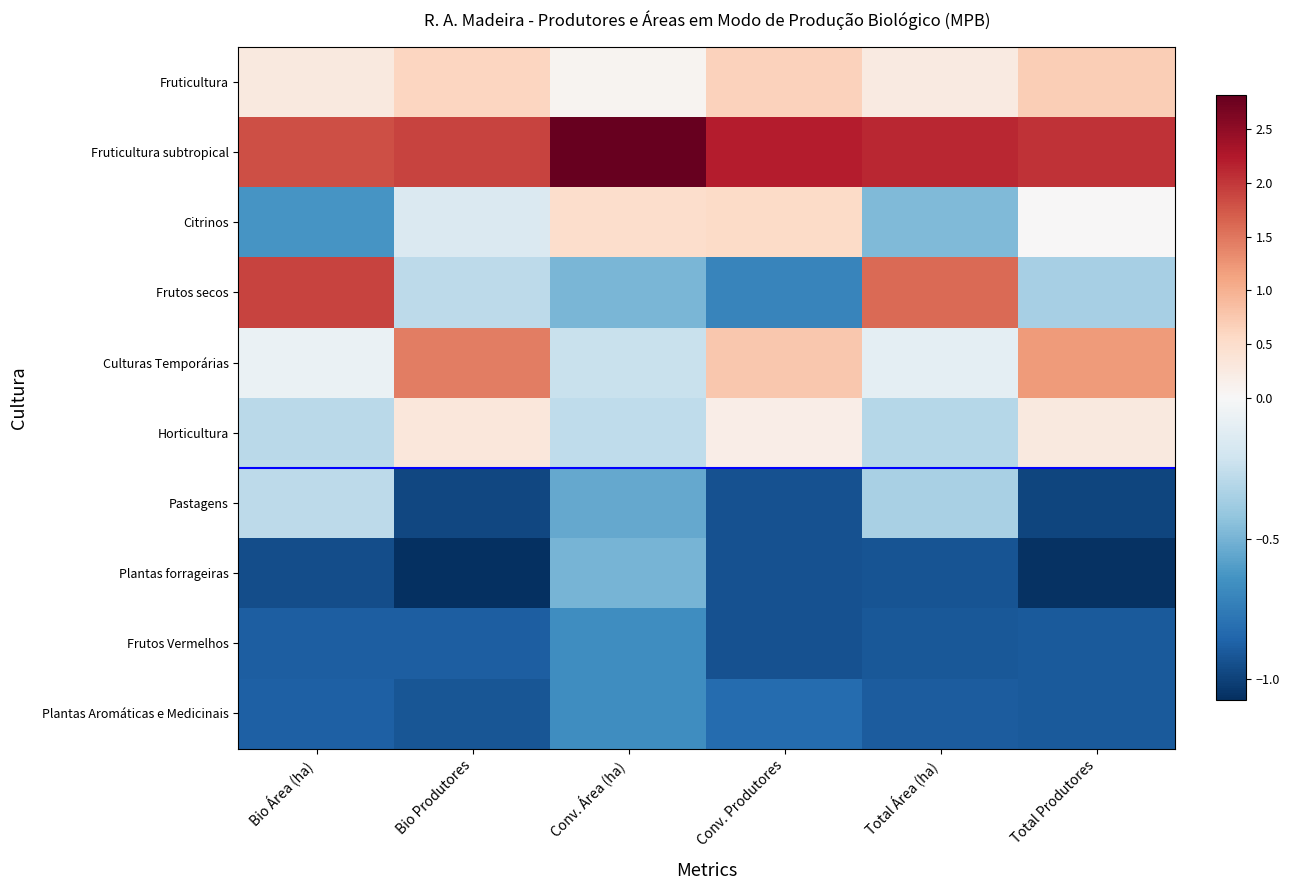

What is the smallest value displayed?

-1.1